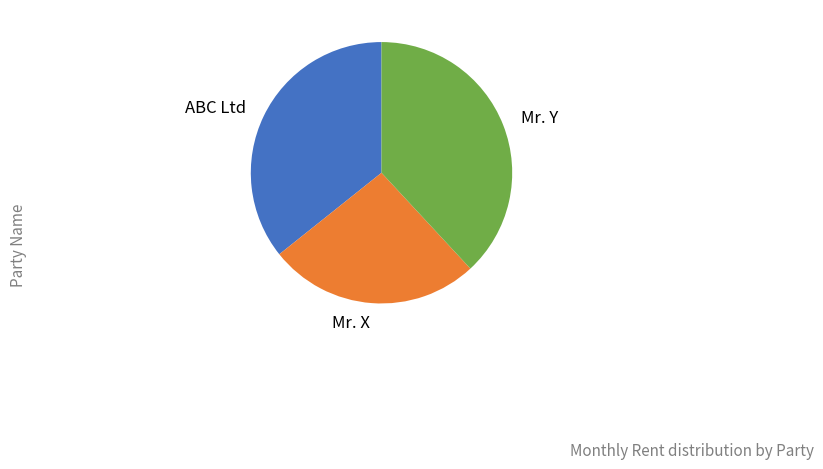

Count the number of slices in the pie.

3